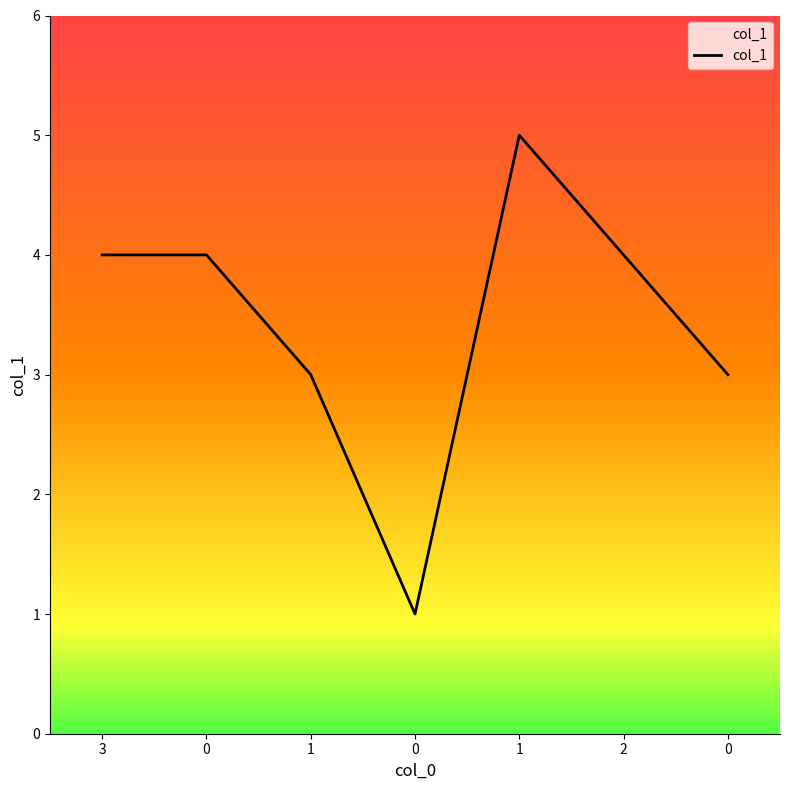

How many lines are shown in the chart?

1